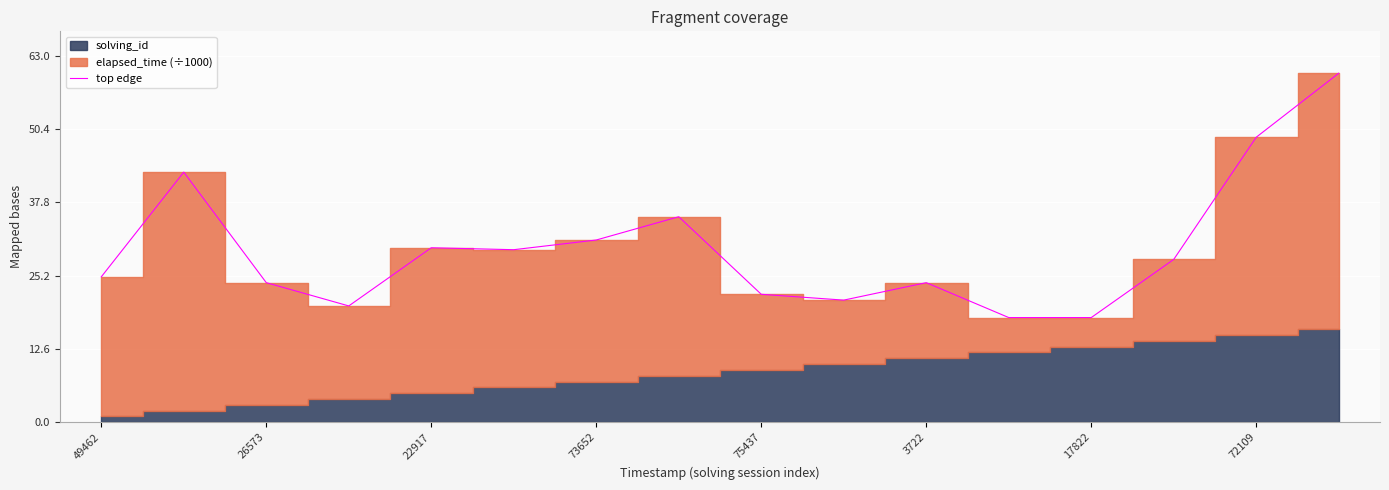

Is it true that top edge equals 25.4 at 17822?

False